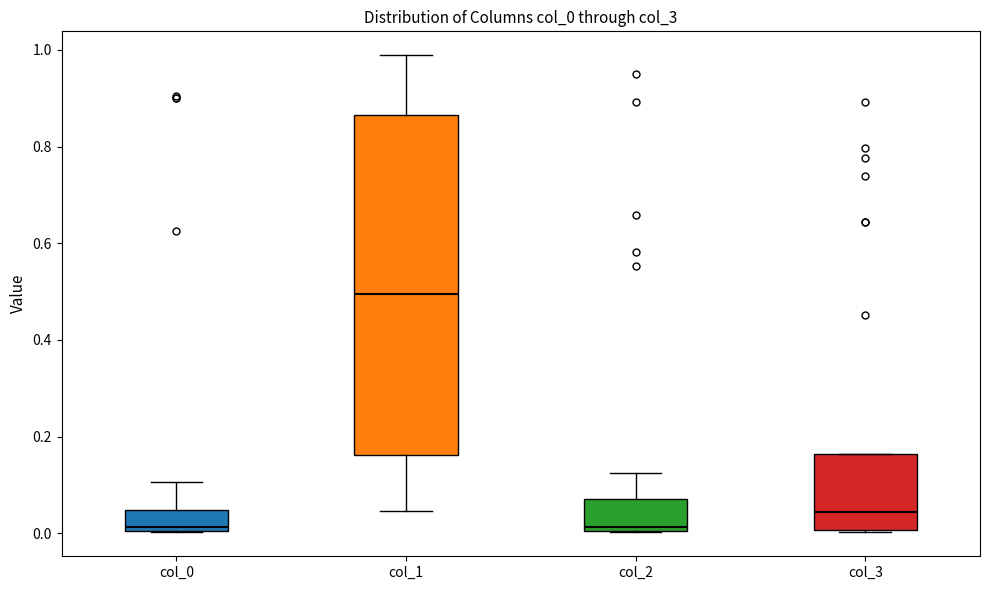

Where is the upper edge of the box for col_1 on the y-axis? The values are not printed on the chart, so give them approximately, as read against the axis.

0.86